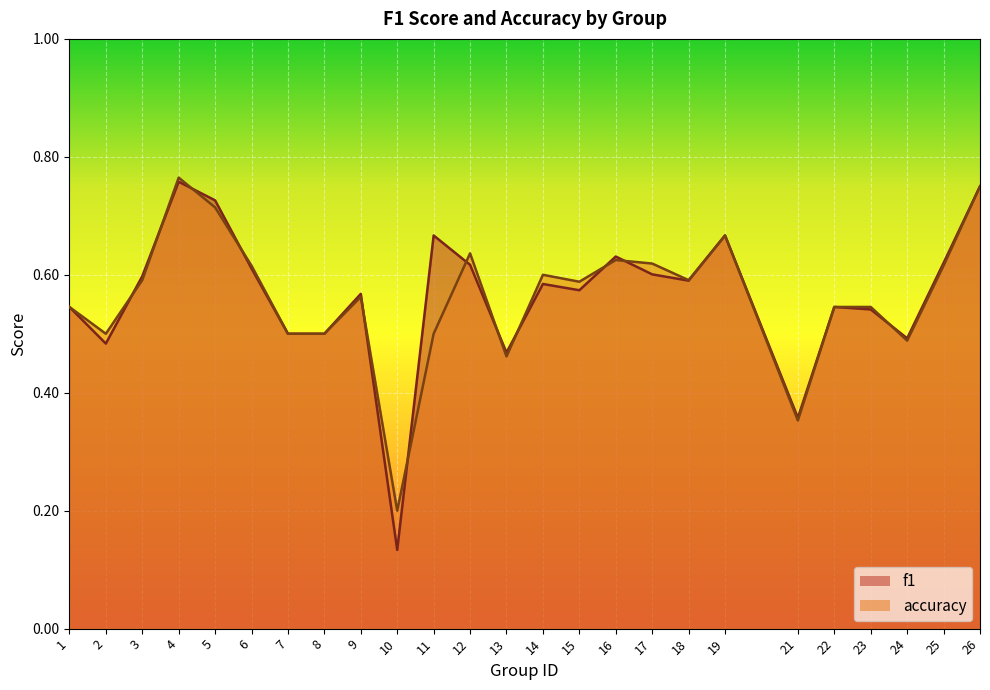

How many times do accuracy and f1 cross each other?

12